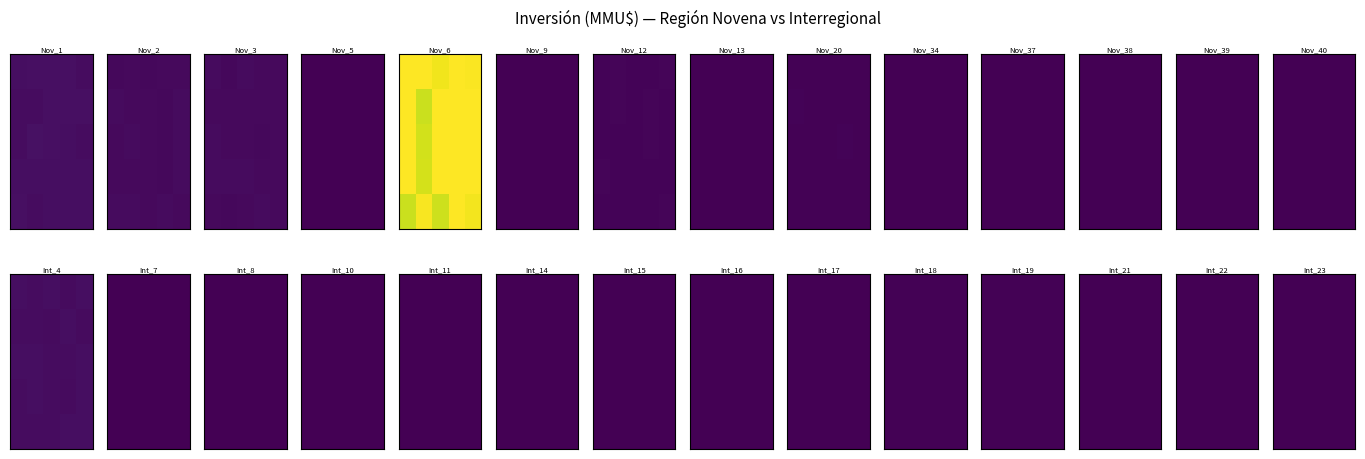

What is the minimum value shown in the chart?

300.2